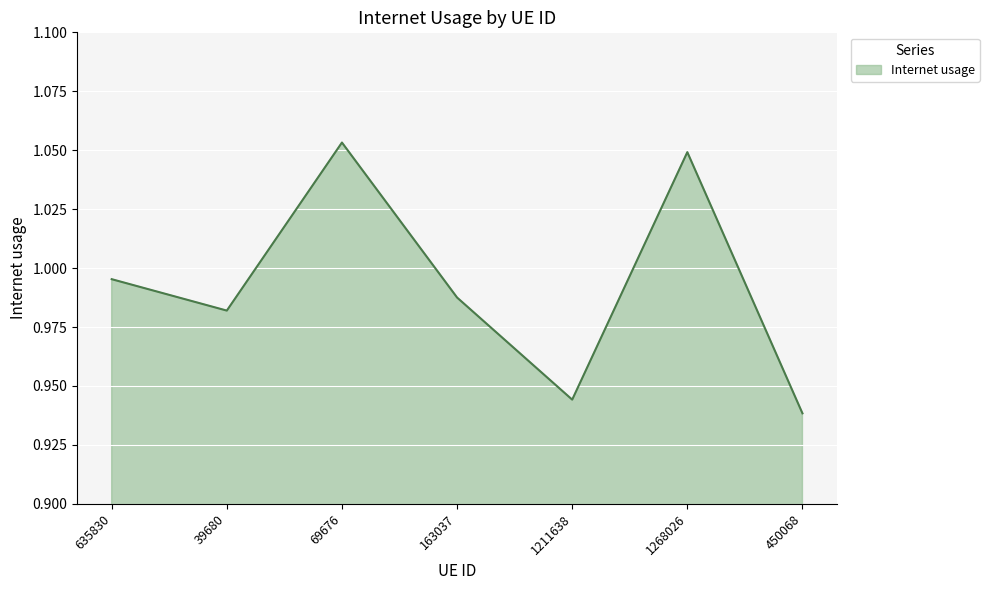

How many lines are shown in the chart?

1